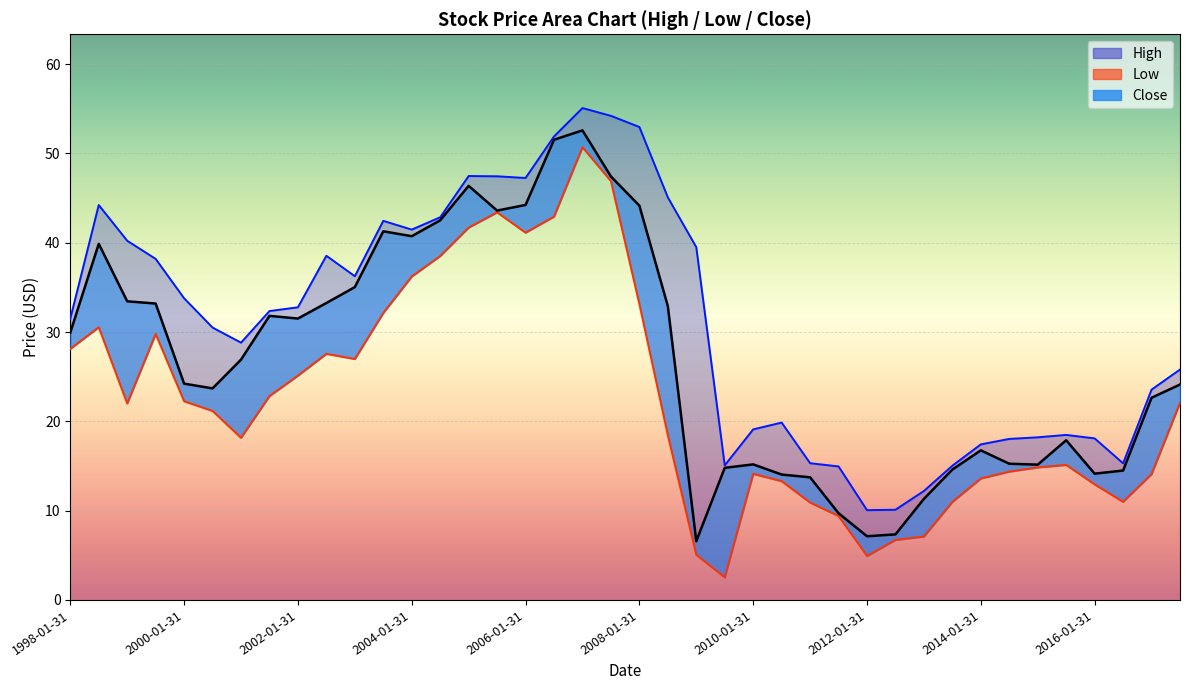

Which series changed the most between 2007-01-31 and 2013-07-31?

High